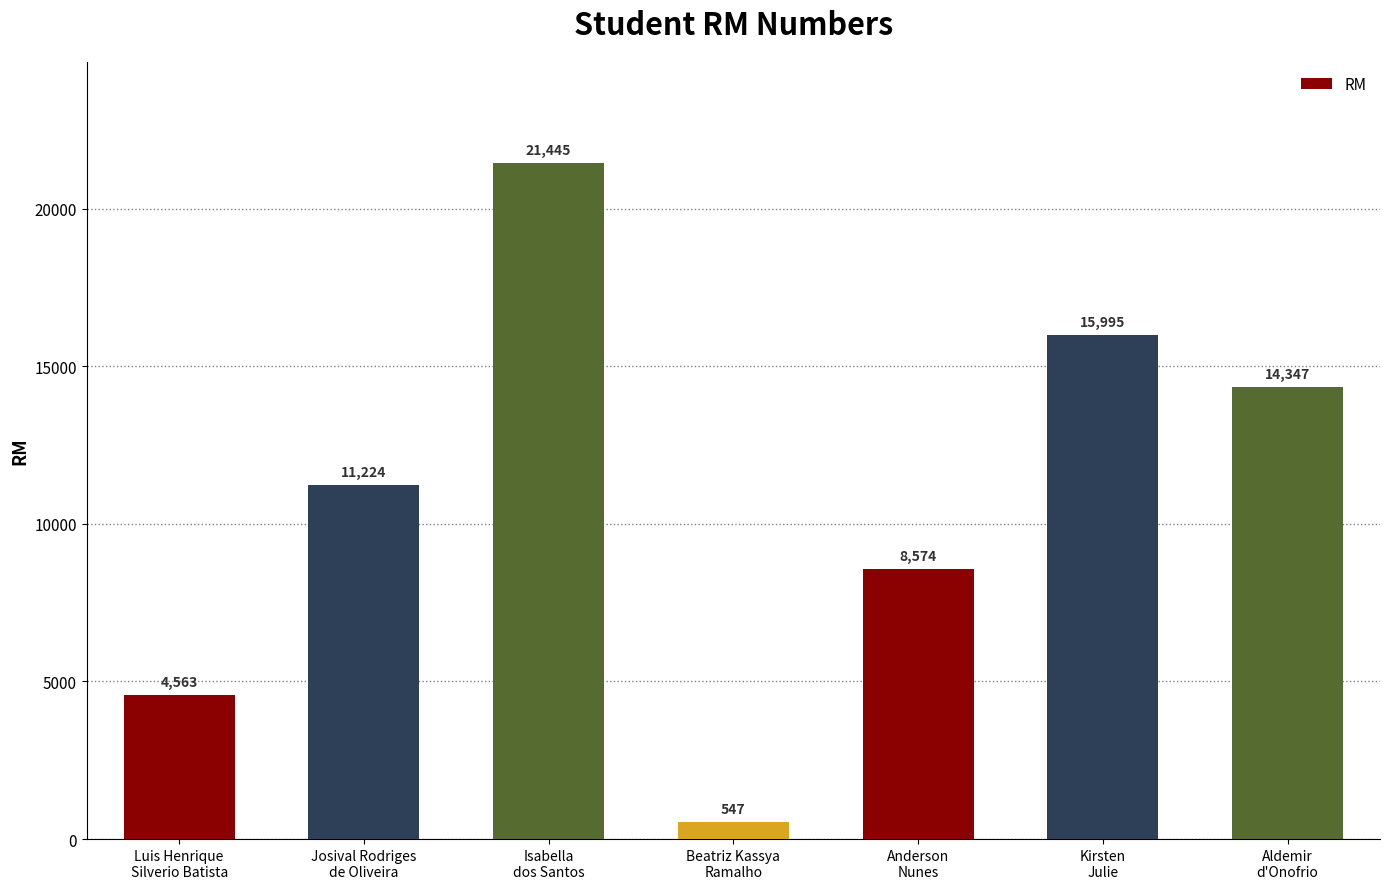

Is it true that the value at Aldemir
d'Onofrio is 21541?

False